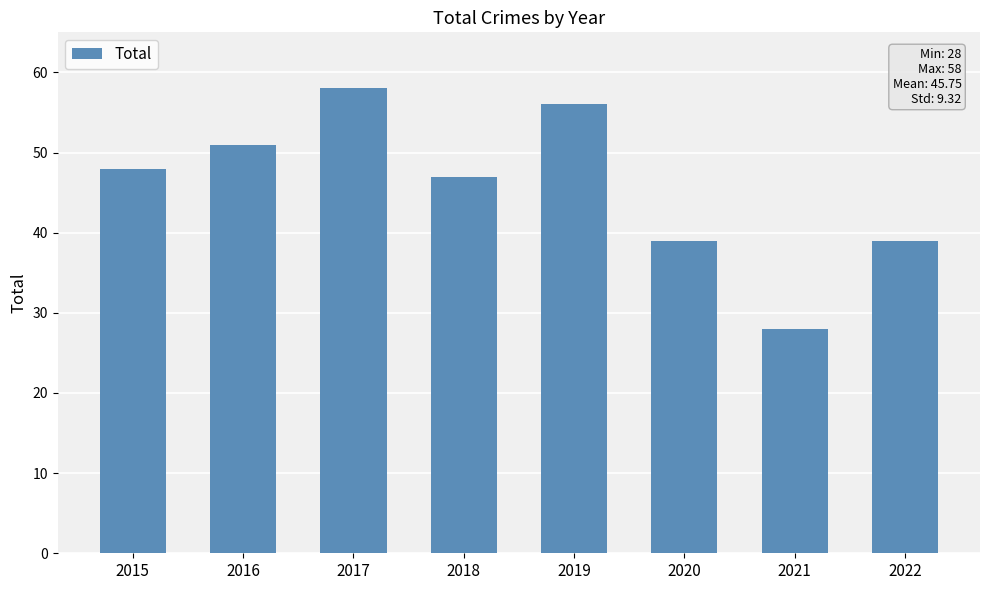

How many categories are shown in the chart?

8